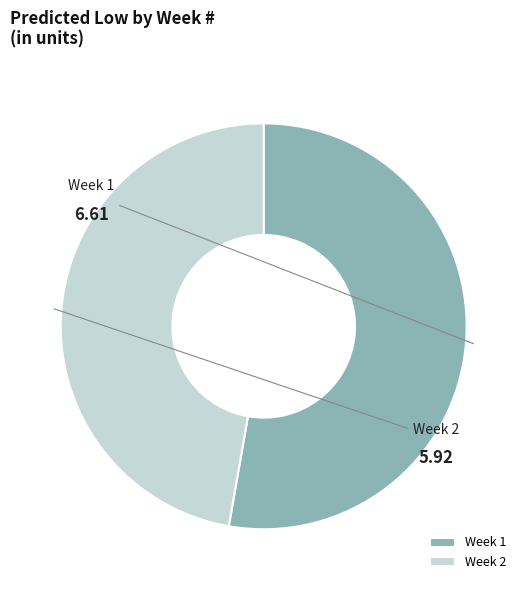

What is the majority slice?

1